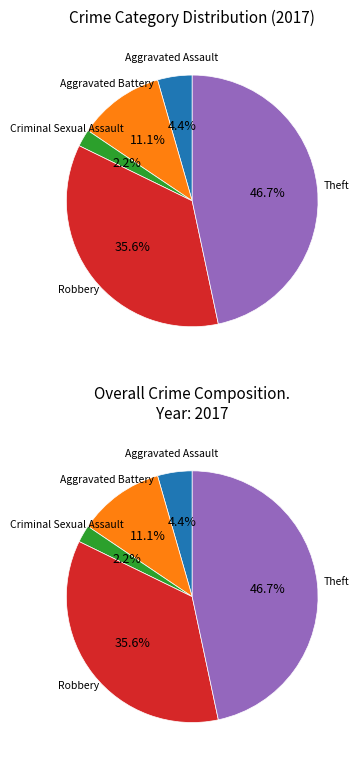

Combined, do Aggravated Assault and Theft account for over 50%?

Yes